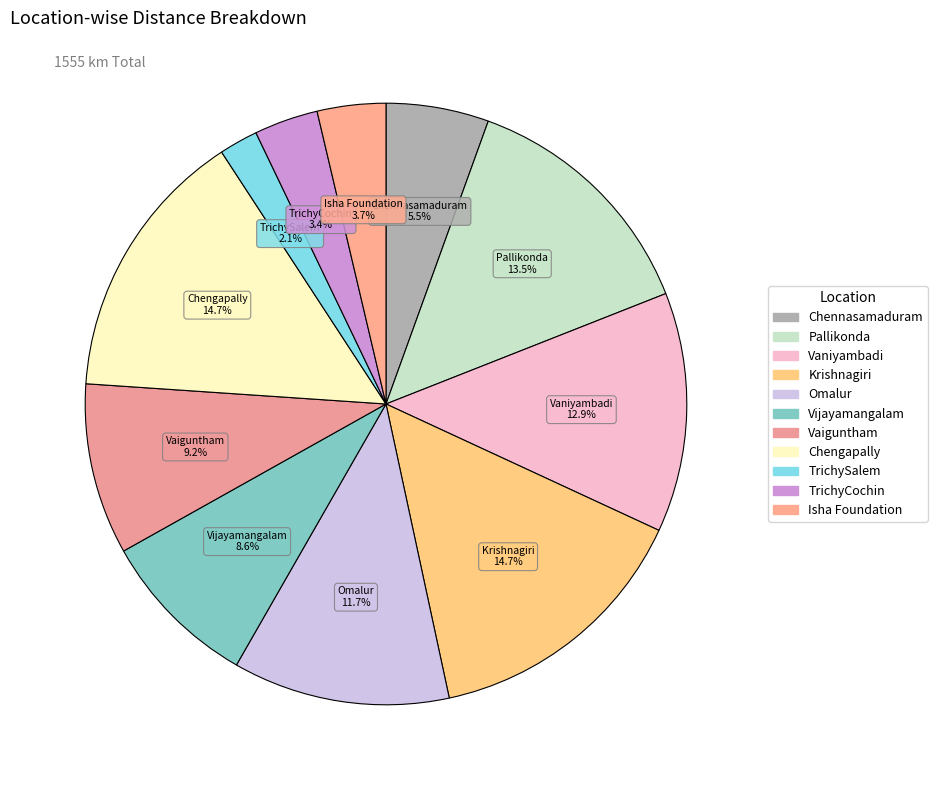

What percentage is the Omalur slice, to the nearest percent?

12%